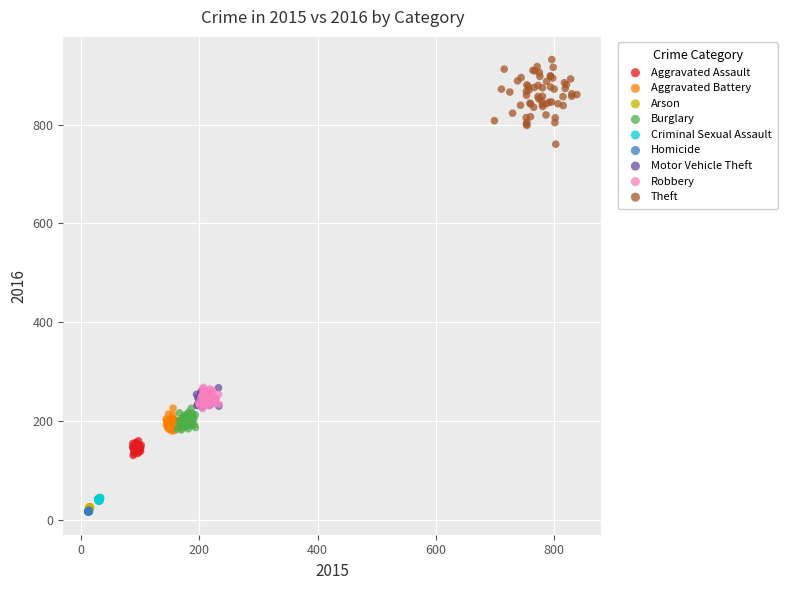

Which series reaches the maximum Y coordinate?

Theft